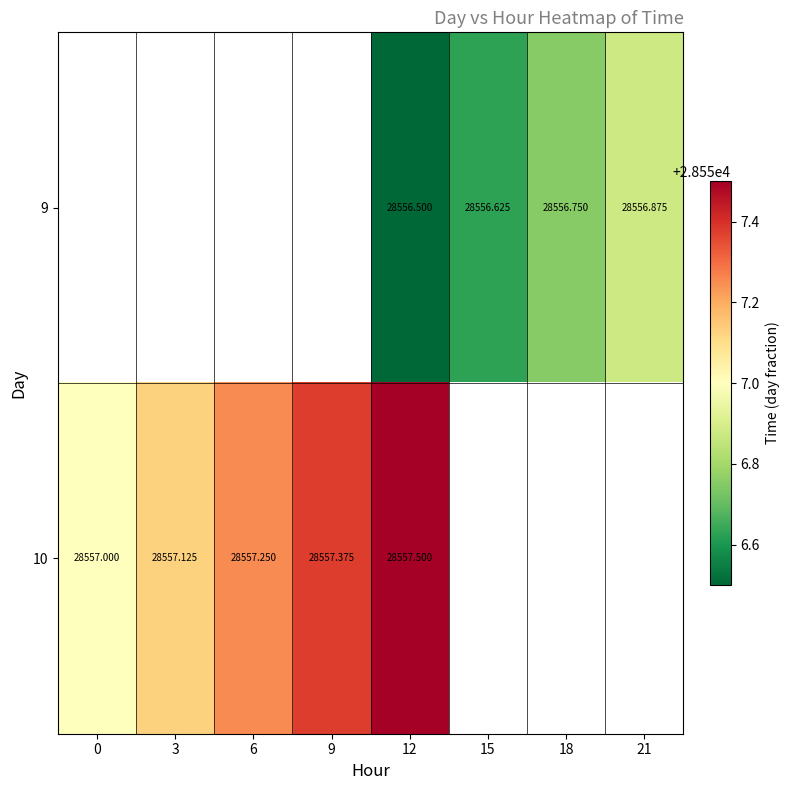

The value of 9 at 12 is 18349.8. True or false?

False